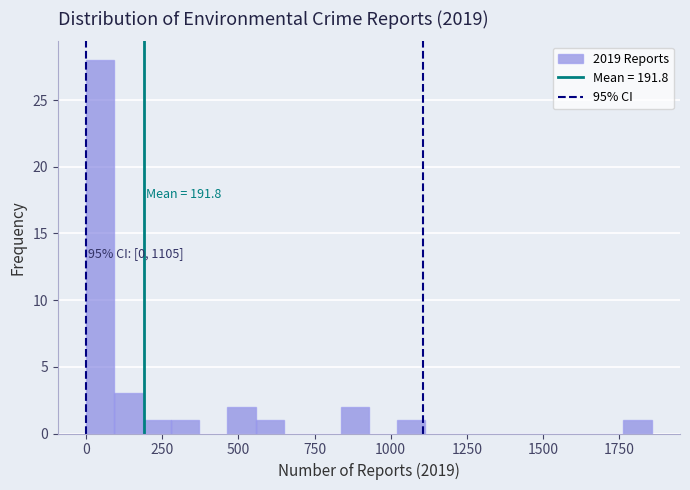

Read against the x-axis, roughly where is the centre of the tallest bar?

50